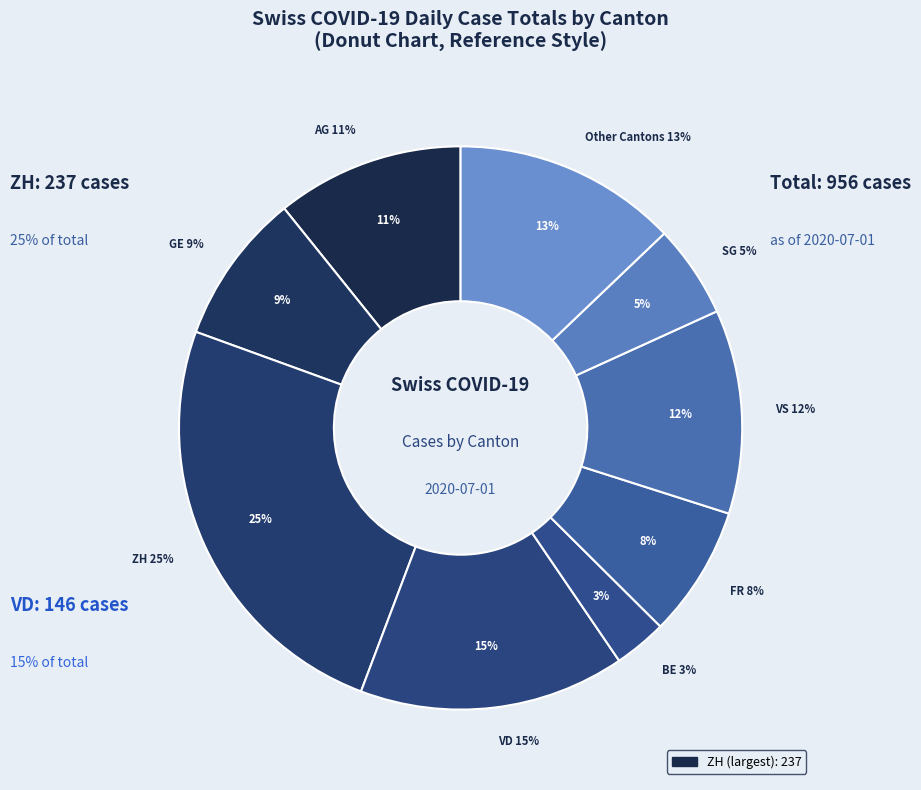

Does any single category account for the majority?

No